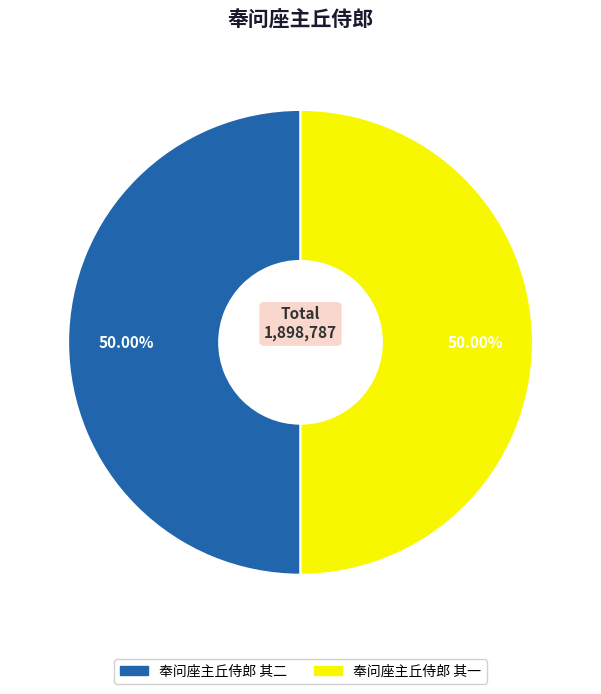

To the nearest percent, what portion does 奉问座主丘侍郎 其一 represent?

50%